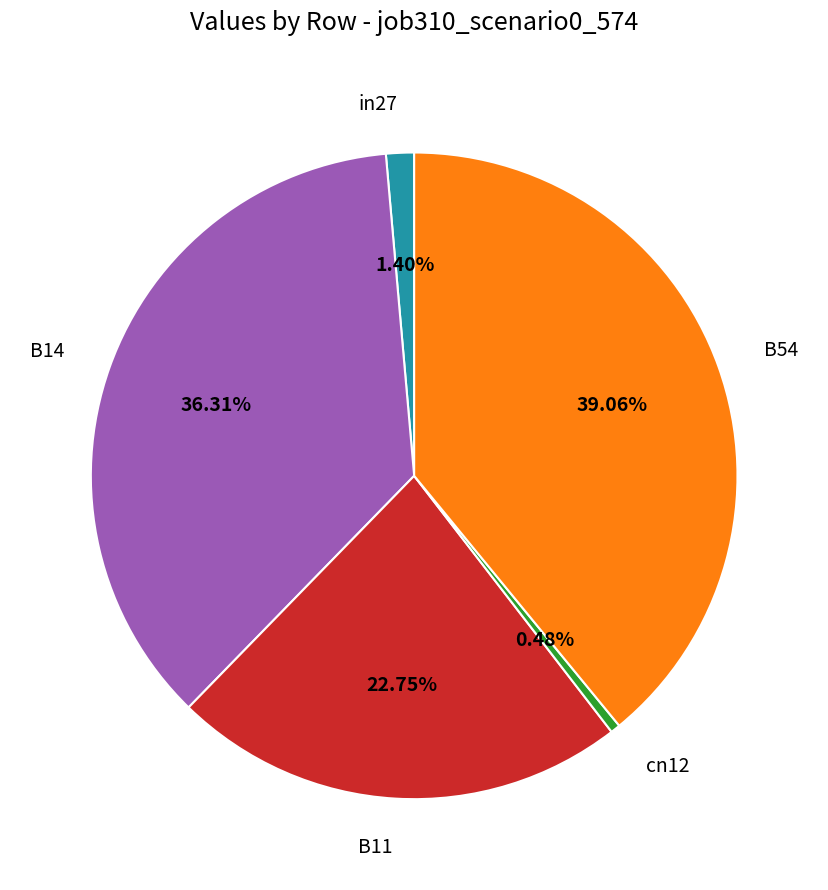

How much of the chart is everything except B54?

60.9%